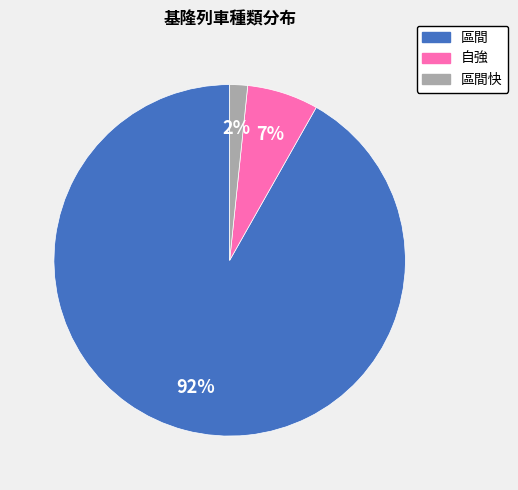

To the nearest percent, what is the average slice percentage?

33%